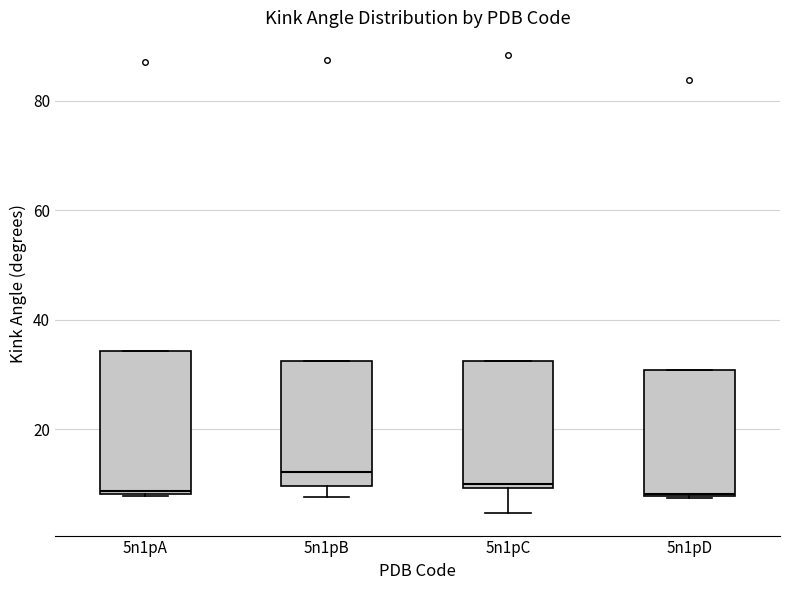

Reading left to right, transcribe this box plot: for each box, give where its median line is, the range the box spans, and where its two whiskers end, as read against the y-axis. The values are not printed on the chart, so give them approximately, as read against the axis.

5n1pA: median 8, box 8 to 34, whiskers 8 to 34
5n1pB: median 12, box 10 to 32, whiskers 8 to 32
5n1pC: median 10 (just above the box's lower edge), box 10 to 32, whiskers 4 to 32
5n1pD: median 8, box 8 to 30, whiskers 8 to 30